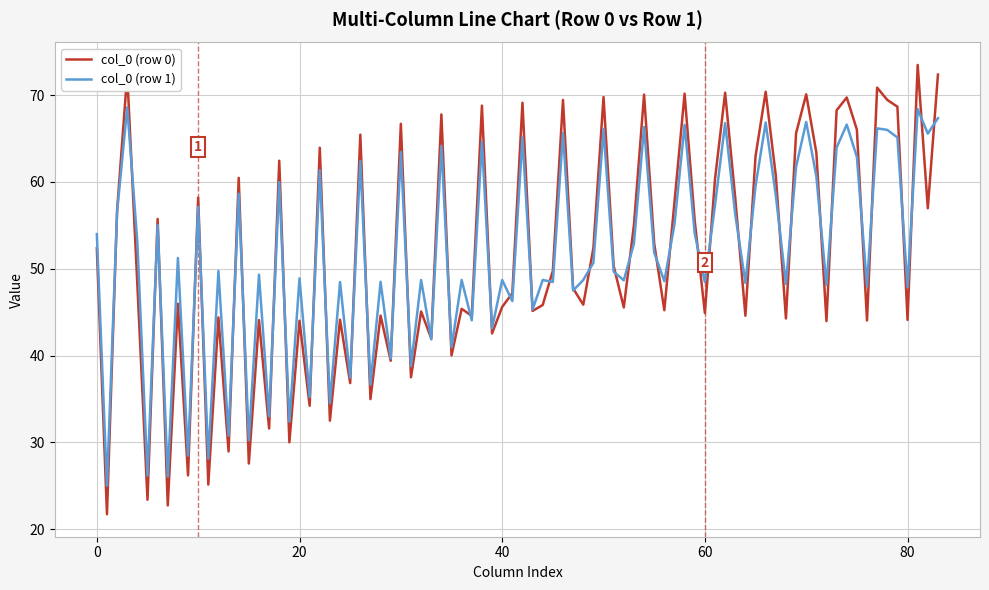

Rank the series by their maximum value, from lowest to highest.

col_0 (row 1), col_0 (row 0)